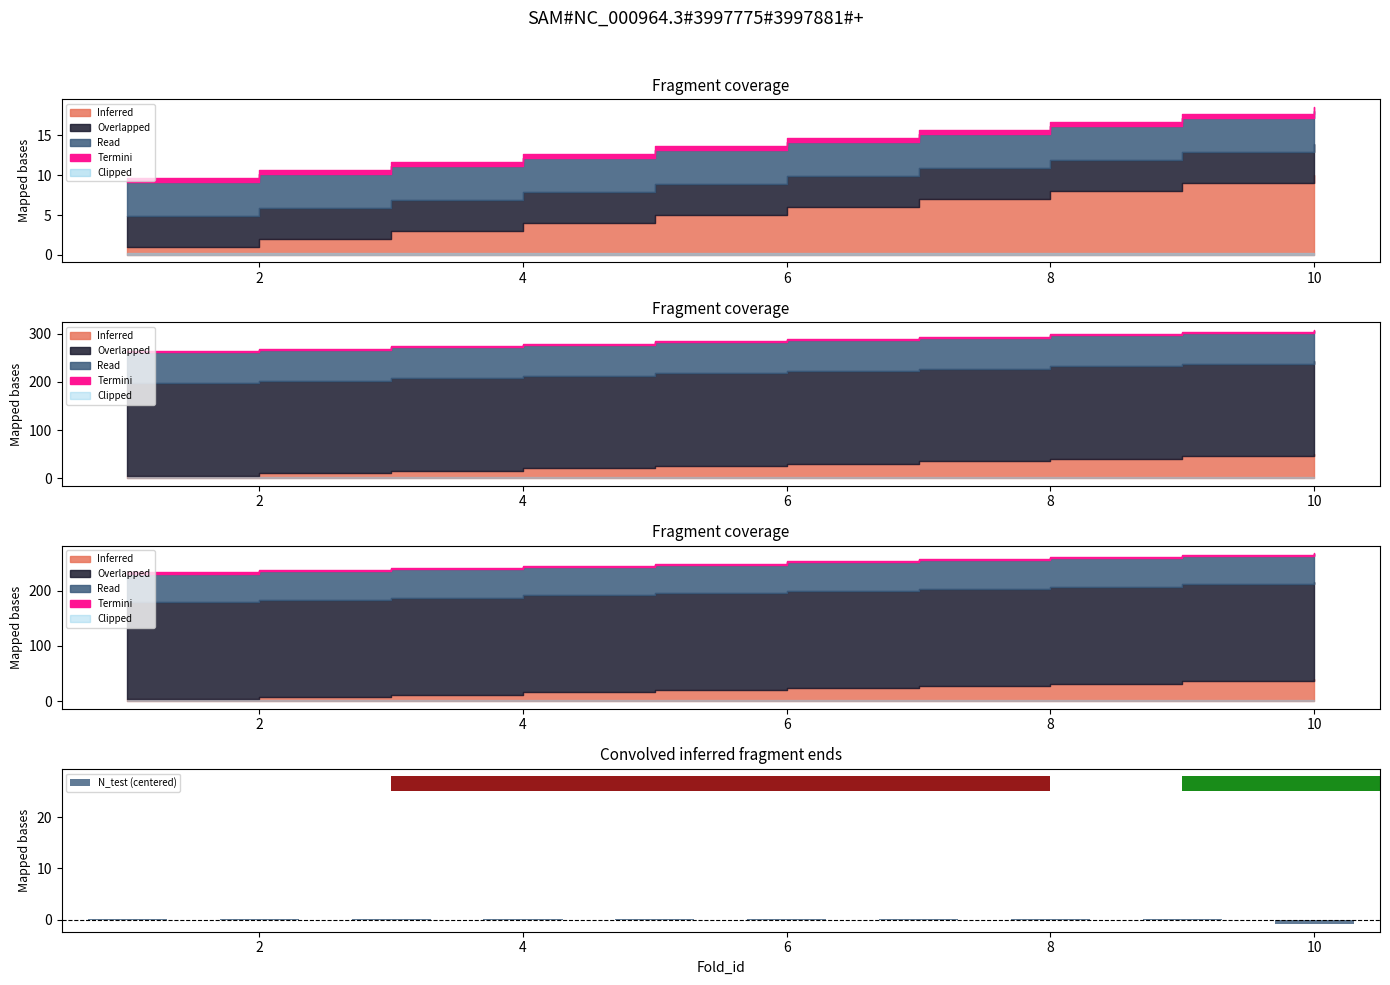

At which label does N_test (centered) reach its minimum?

10